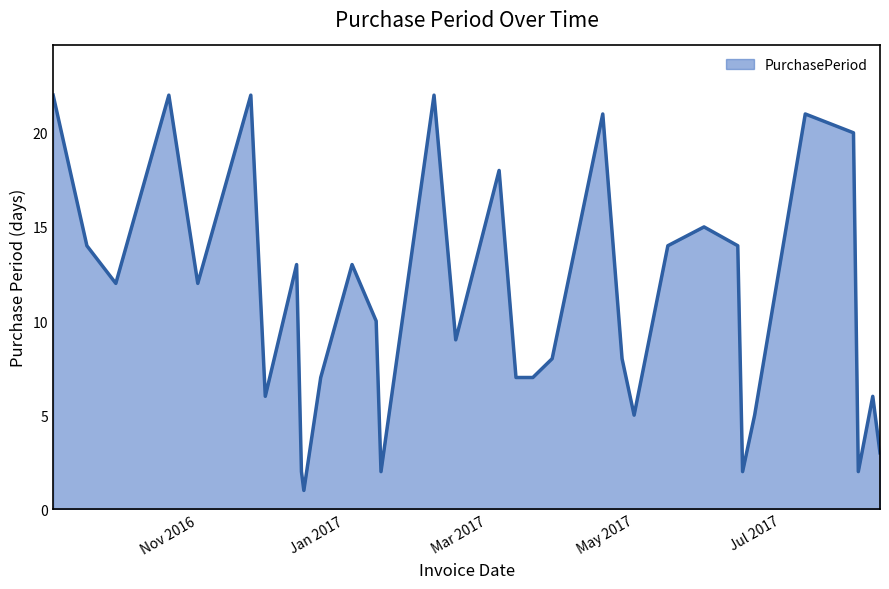

What is the greatest value displayed?

22